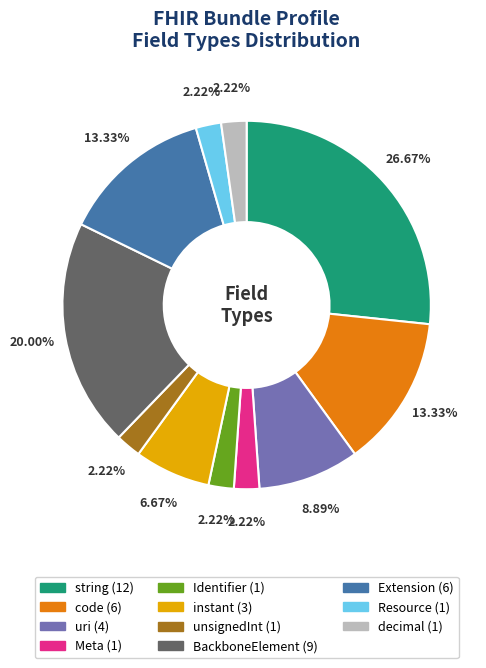

To the nearest percent, what is the difference between the instant and Meta slice percentages?

4%